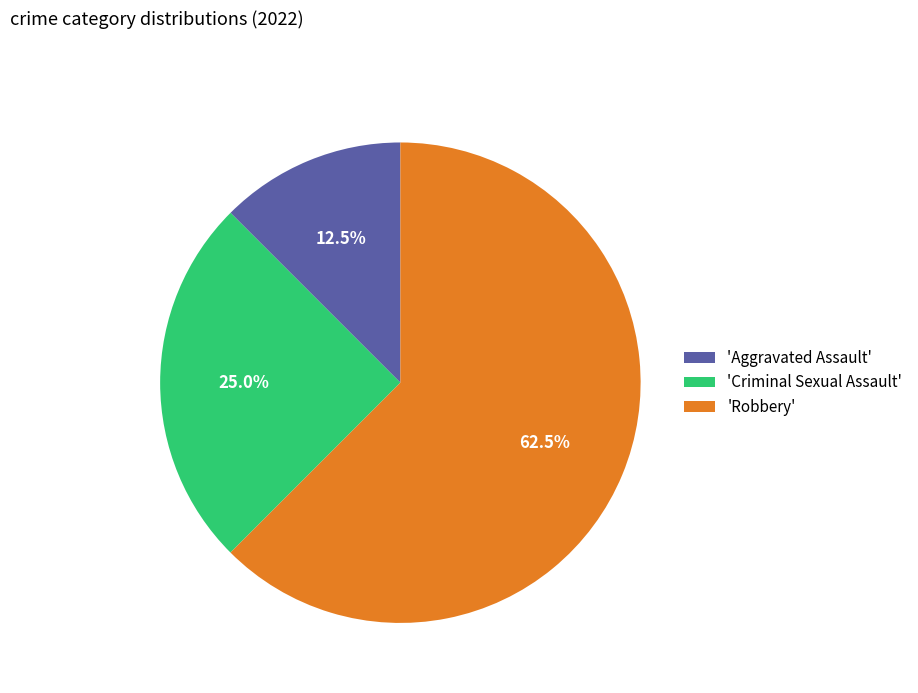

Rank the categories by value from highest to lowest.

'Robbery', 'Criminal Sexual Assault', 'Aggravated Assault'